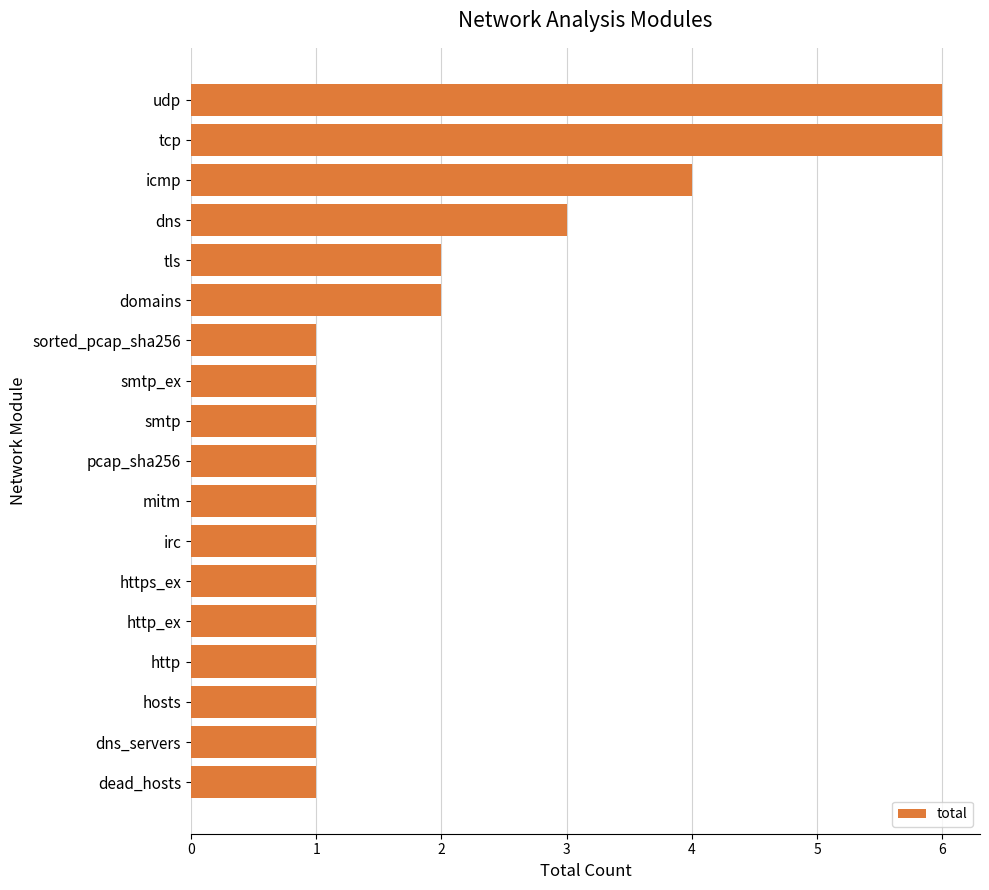

What is the minimum value shown in the chart?

1